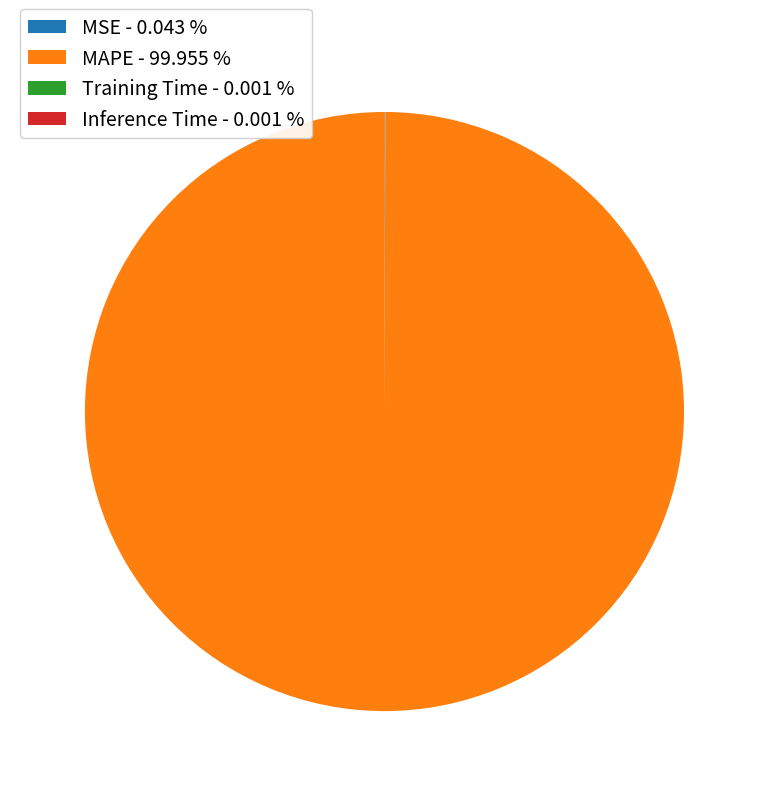

Is there a majority slice in this chart?

Yes